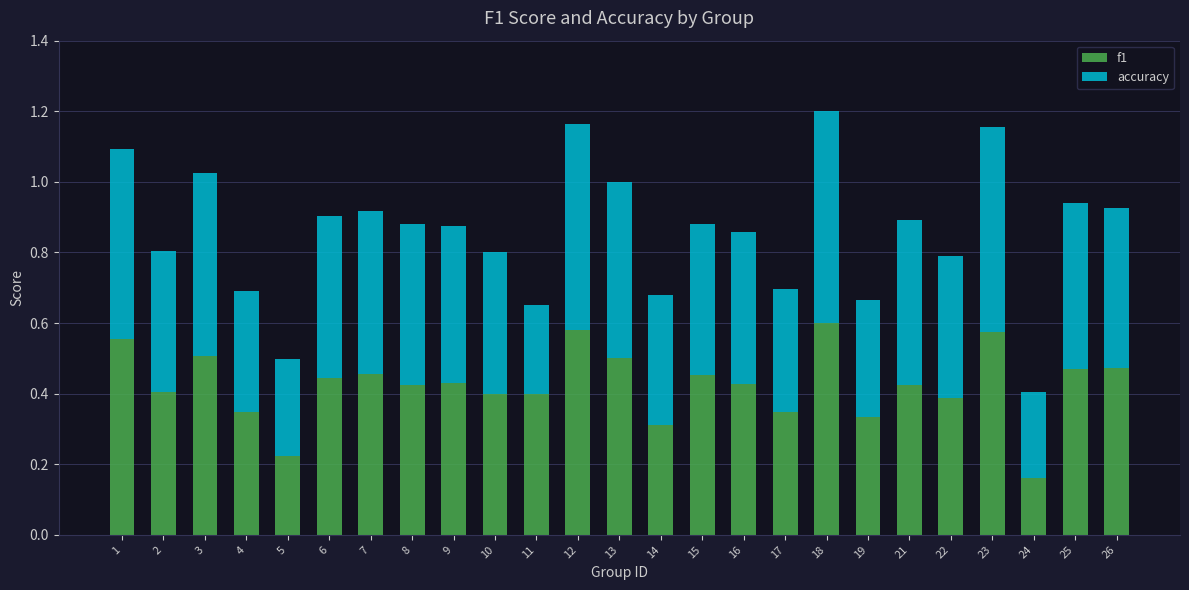

The f1 series shows 0.4 at 11. True or false?

True